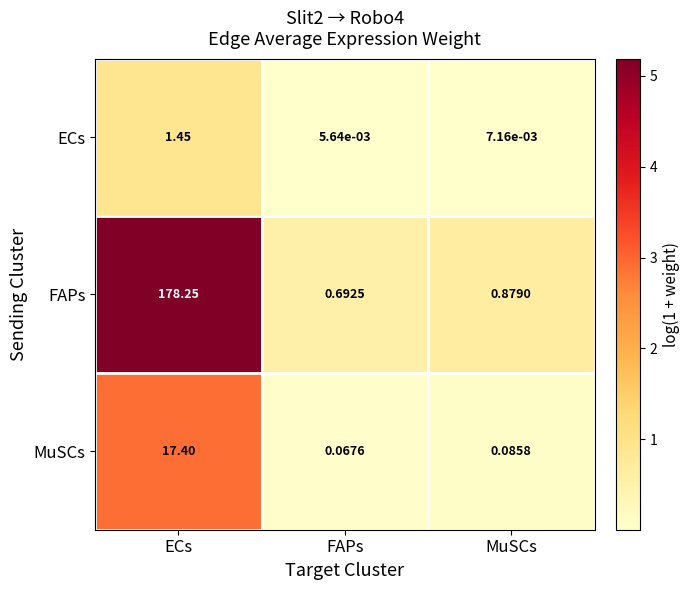

Which series has the largest total across all categories?

FAPs